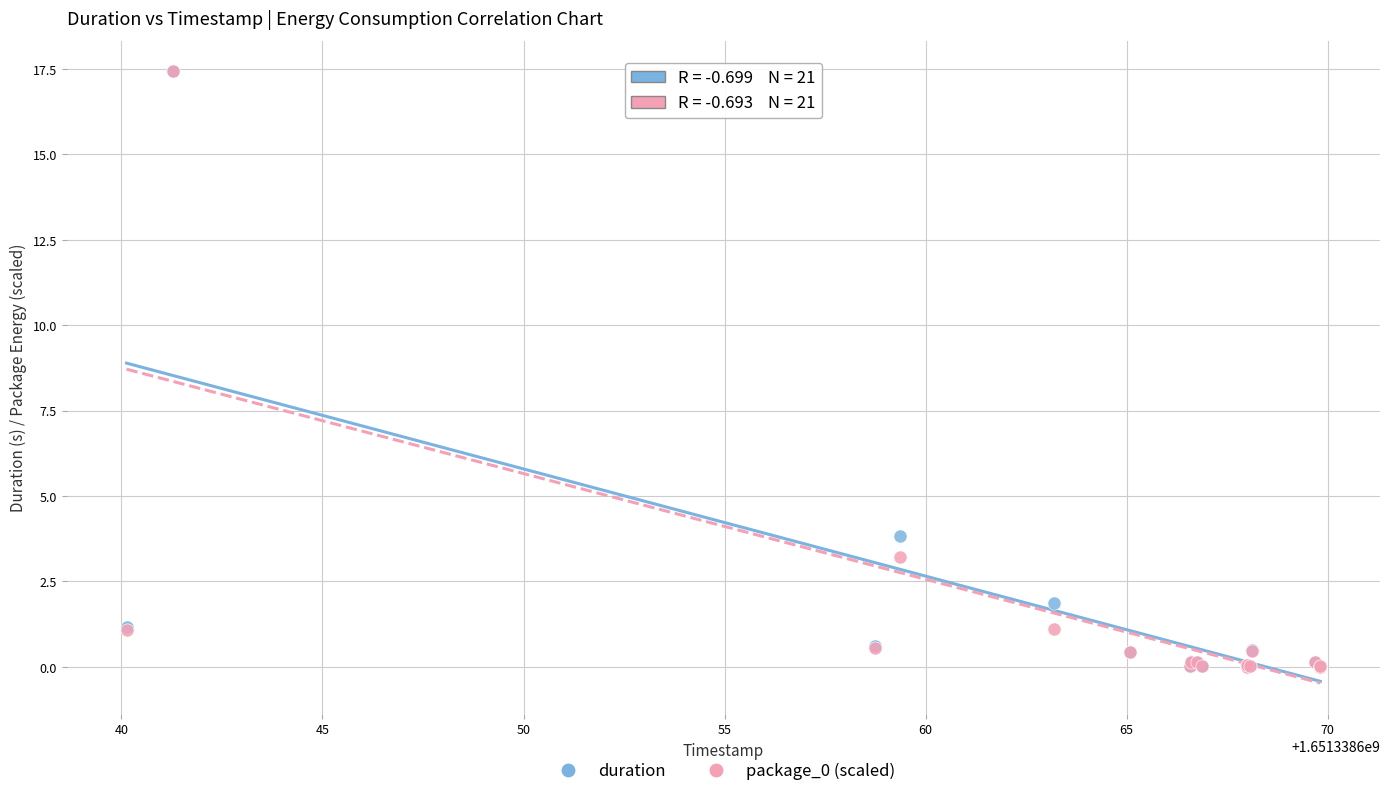

Across all series, what Y value is closest to 8?

3.8